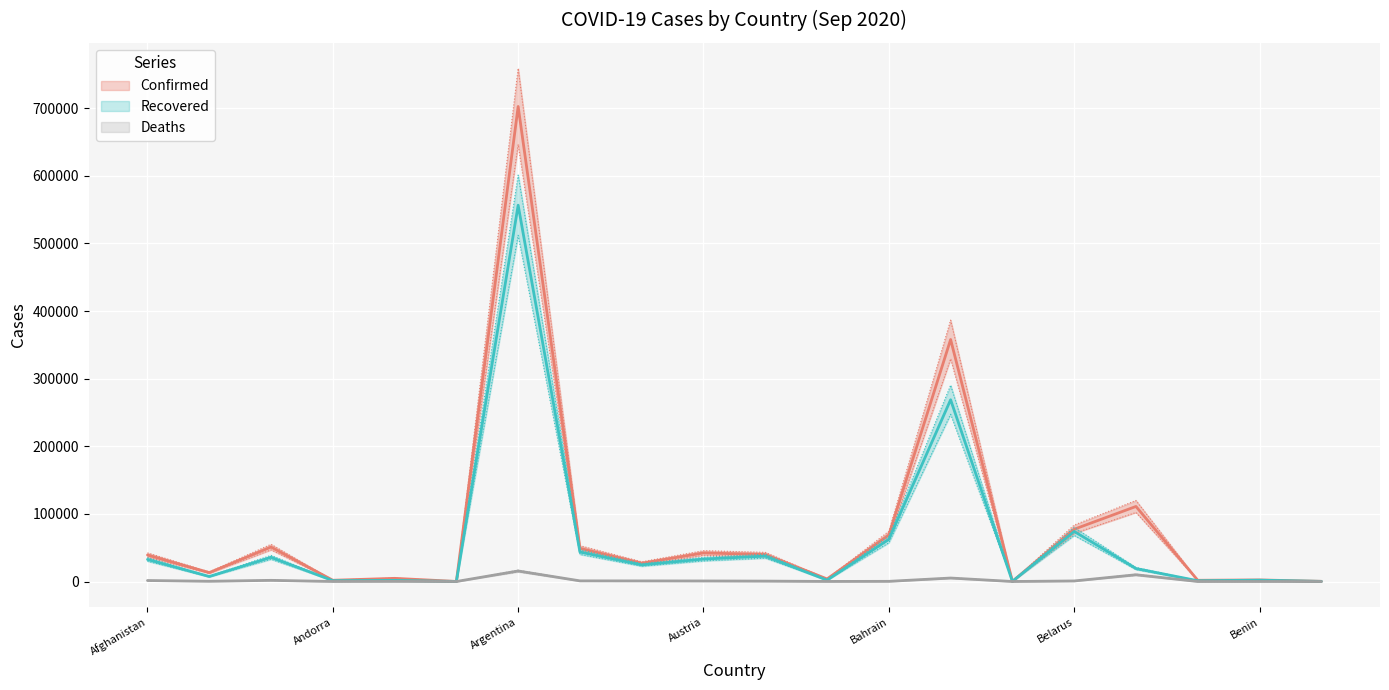

Which series has the largest total across all categories?

Confirmed